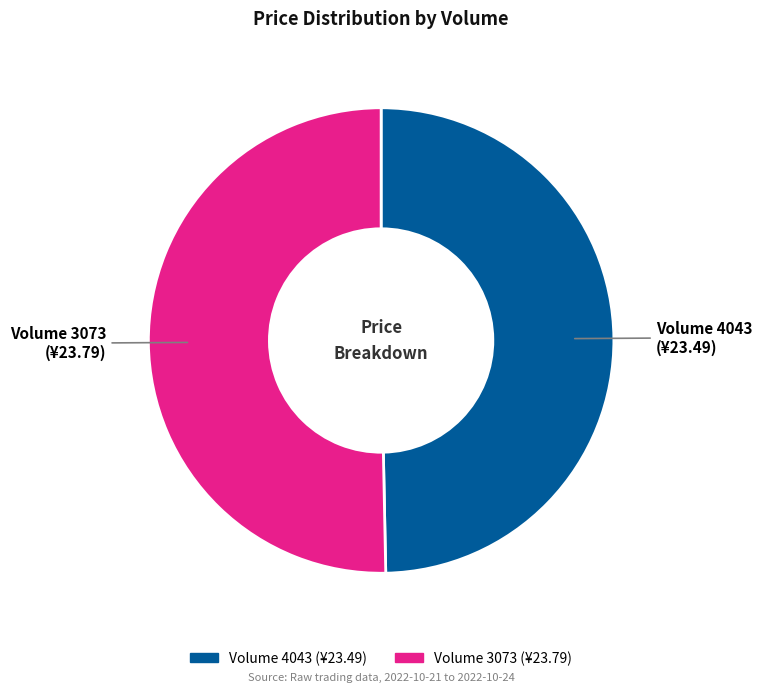

Is there any slice that represents more than half of the pie?

Yes